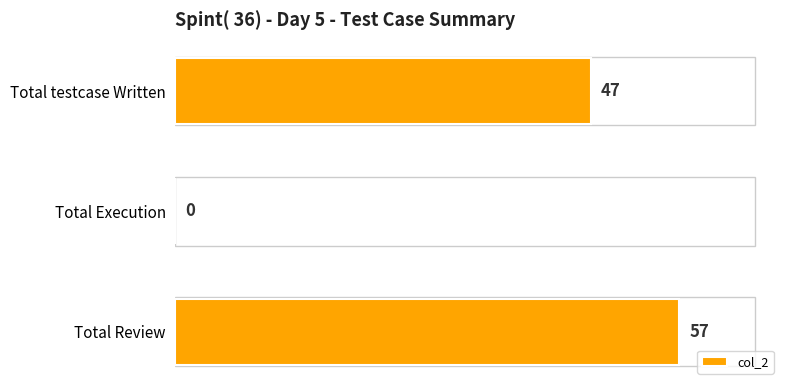

Are the bars grouped side by side (vs. stacked)?

No